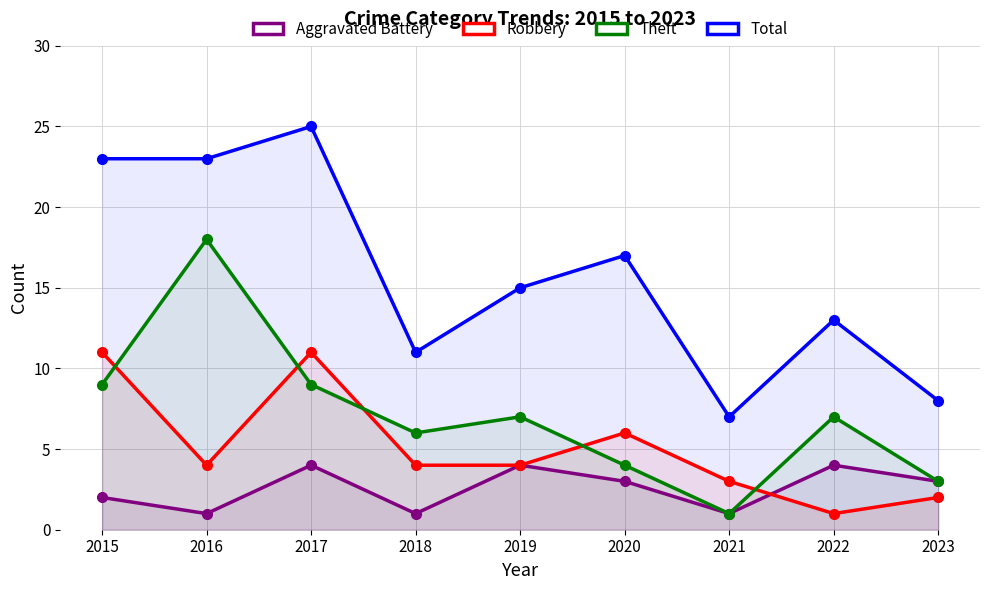

How many times do Aggravated Battery and Robbery cross each other?

1